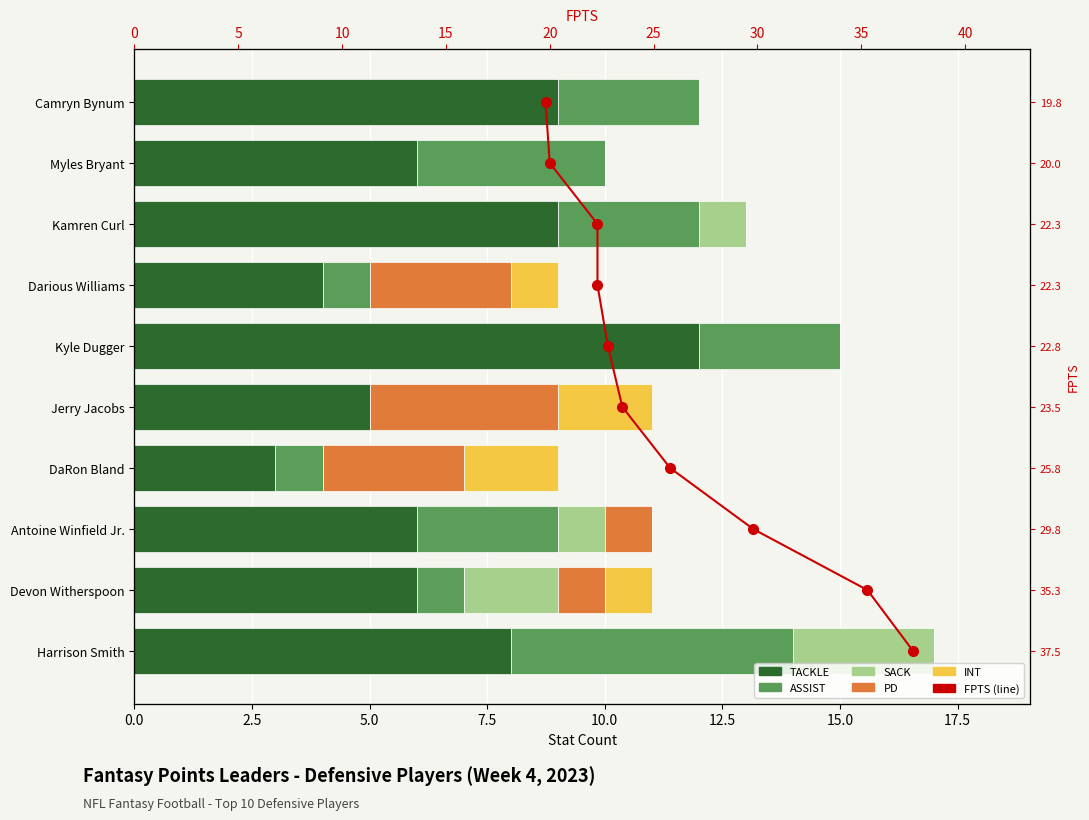

True or false: PD has a value of 1 at Antoine Winfield Jr..

False